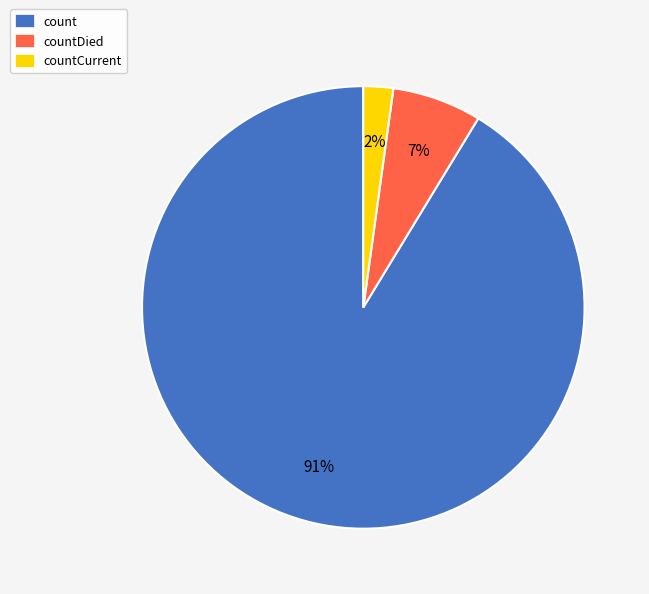

To the nearest percent, what is the average slice percentage?

33%